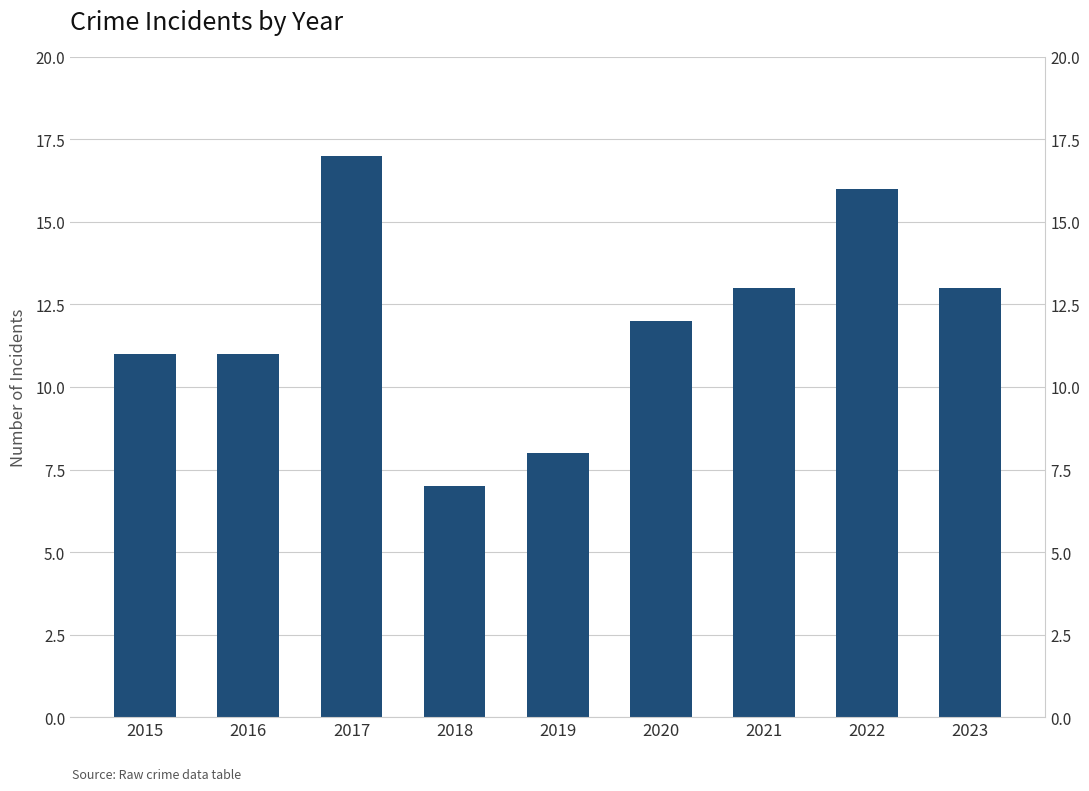

Is it true that the value at 2020 is 17?

False